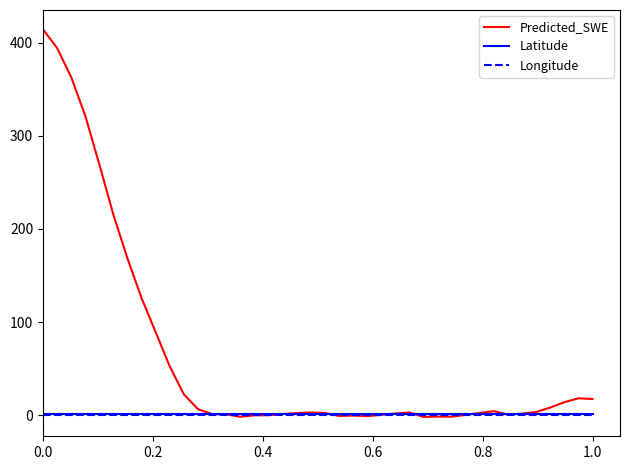

True or false: Longitude and Latitude intersect in this chart.

False